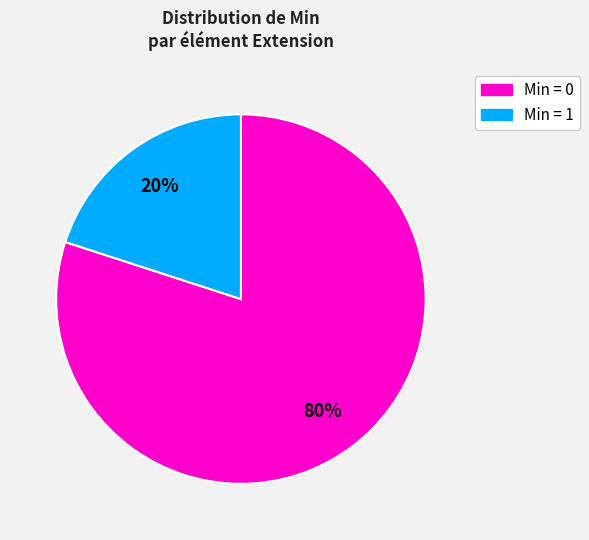

Does any single category account for the majority?

Yes